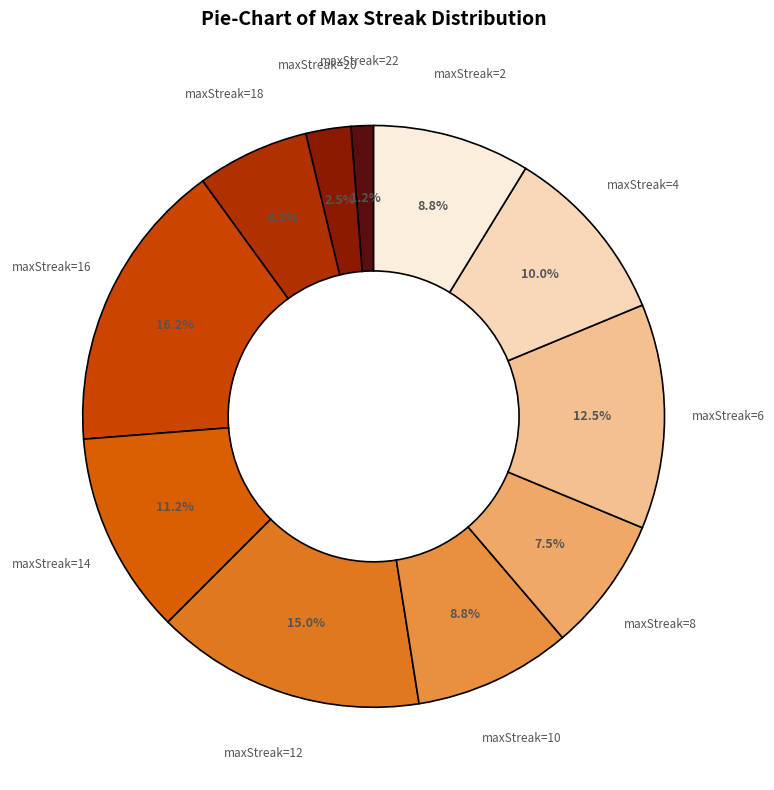

Which slice is the largest?

maxStreak=16